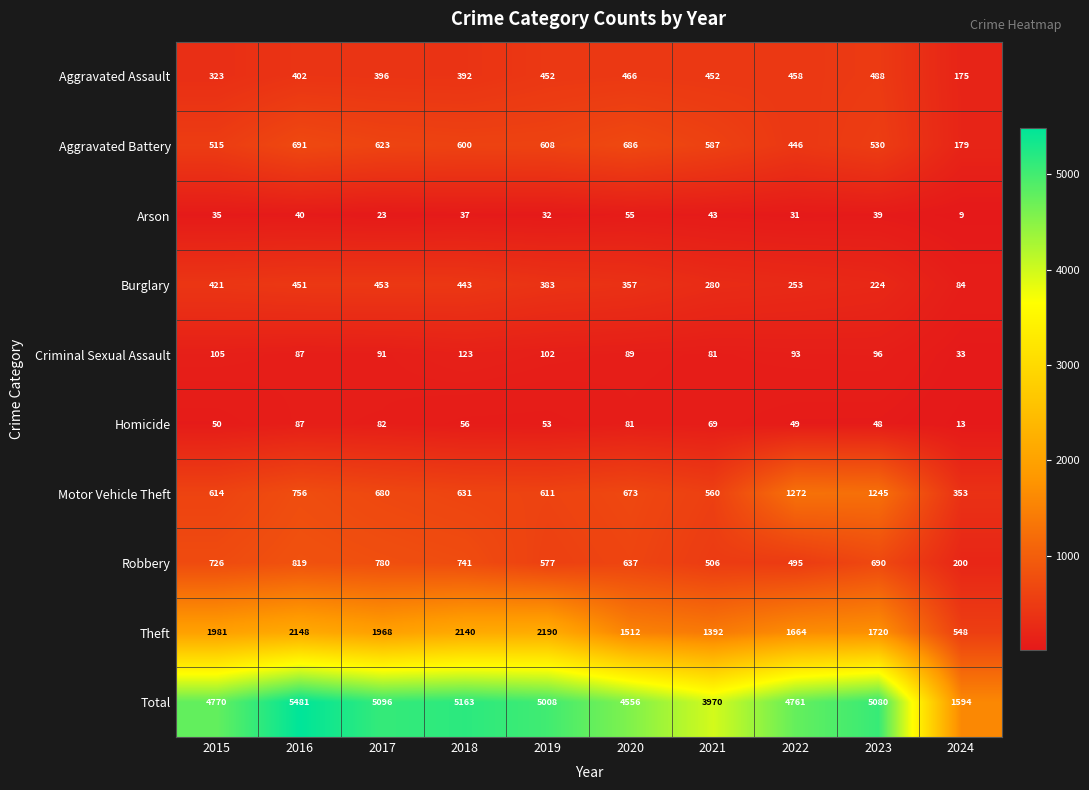

What is the lowest value of the Arson series?

9